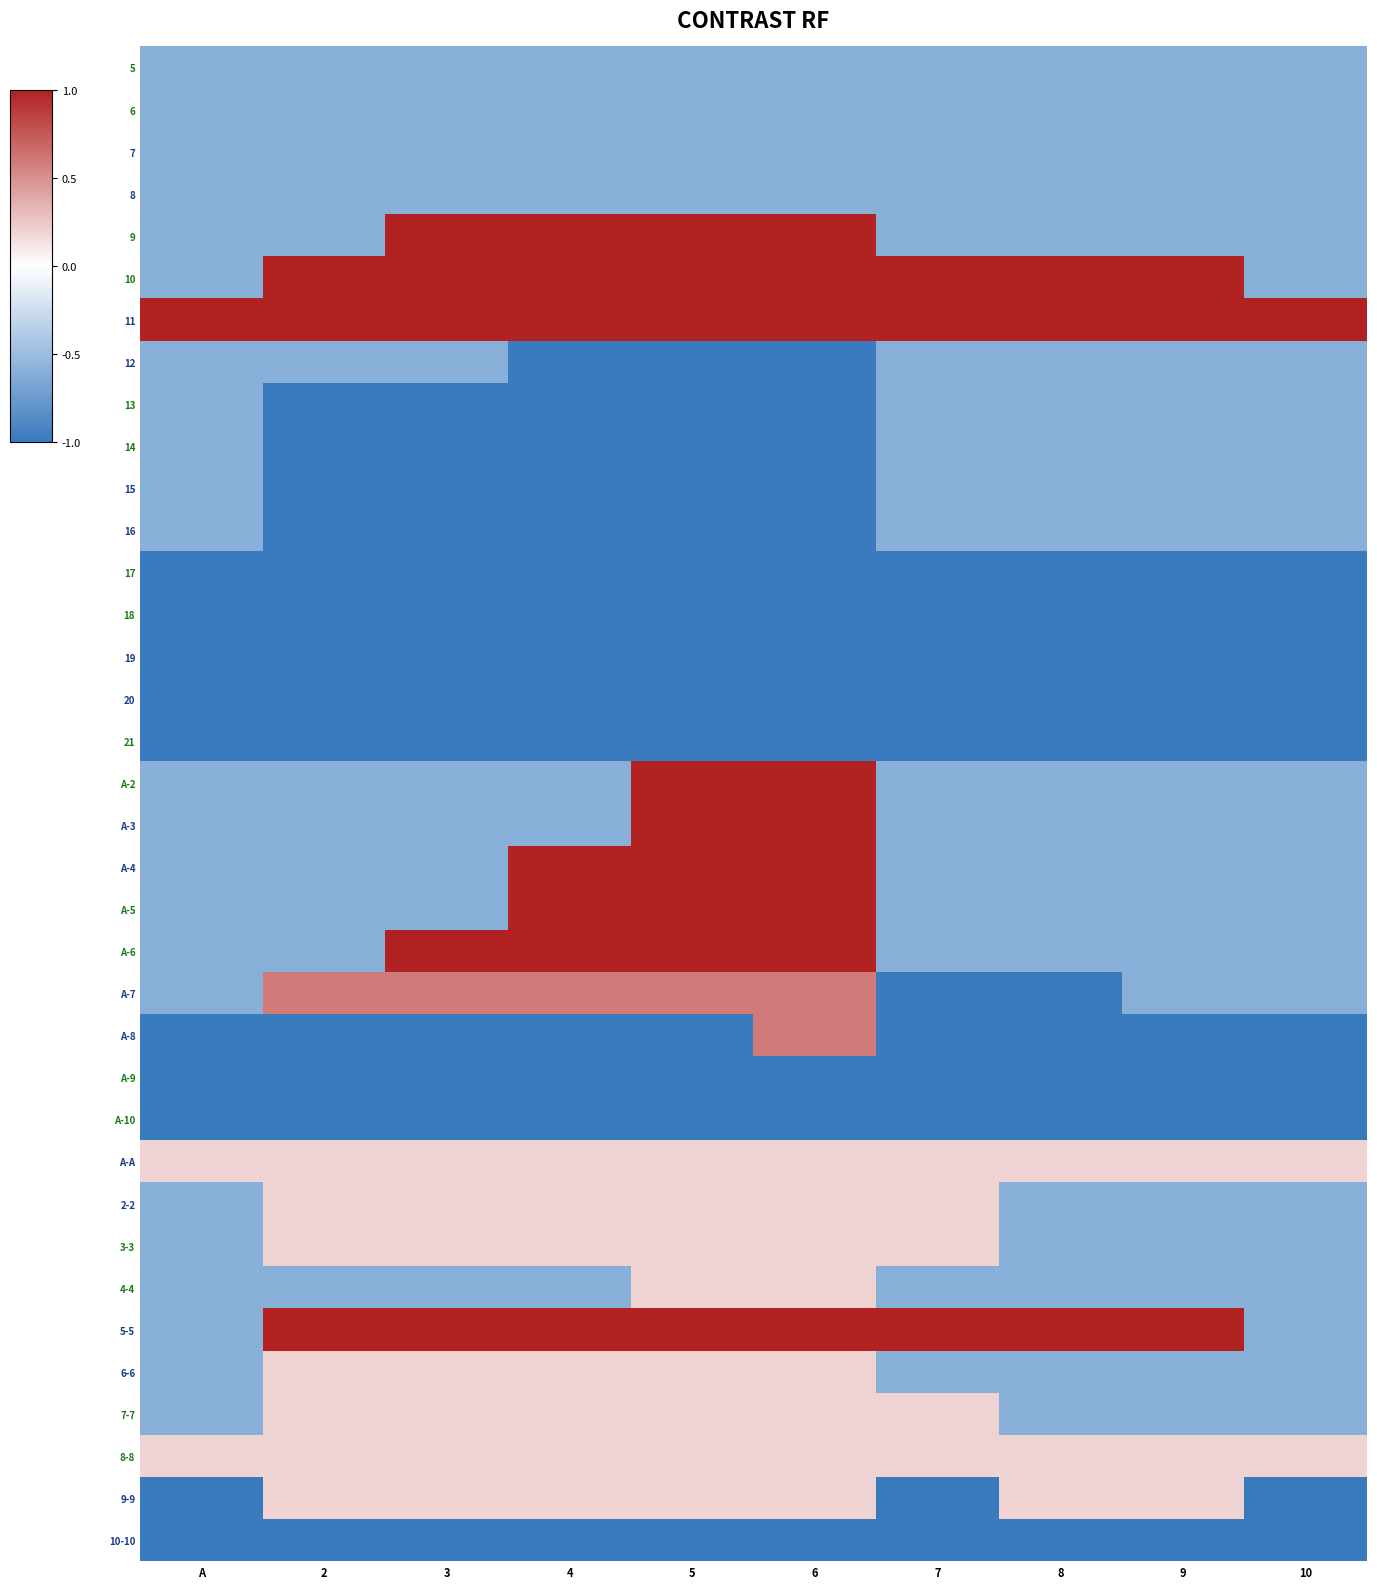

What is the spread (max minus min) of values at 10?

2.0